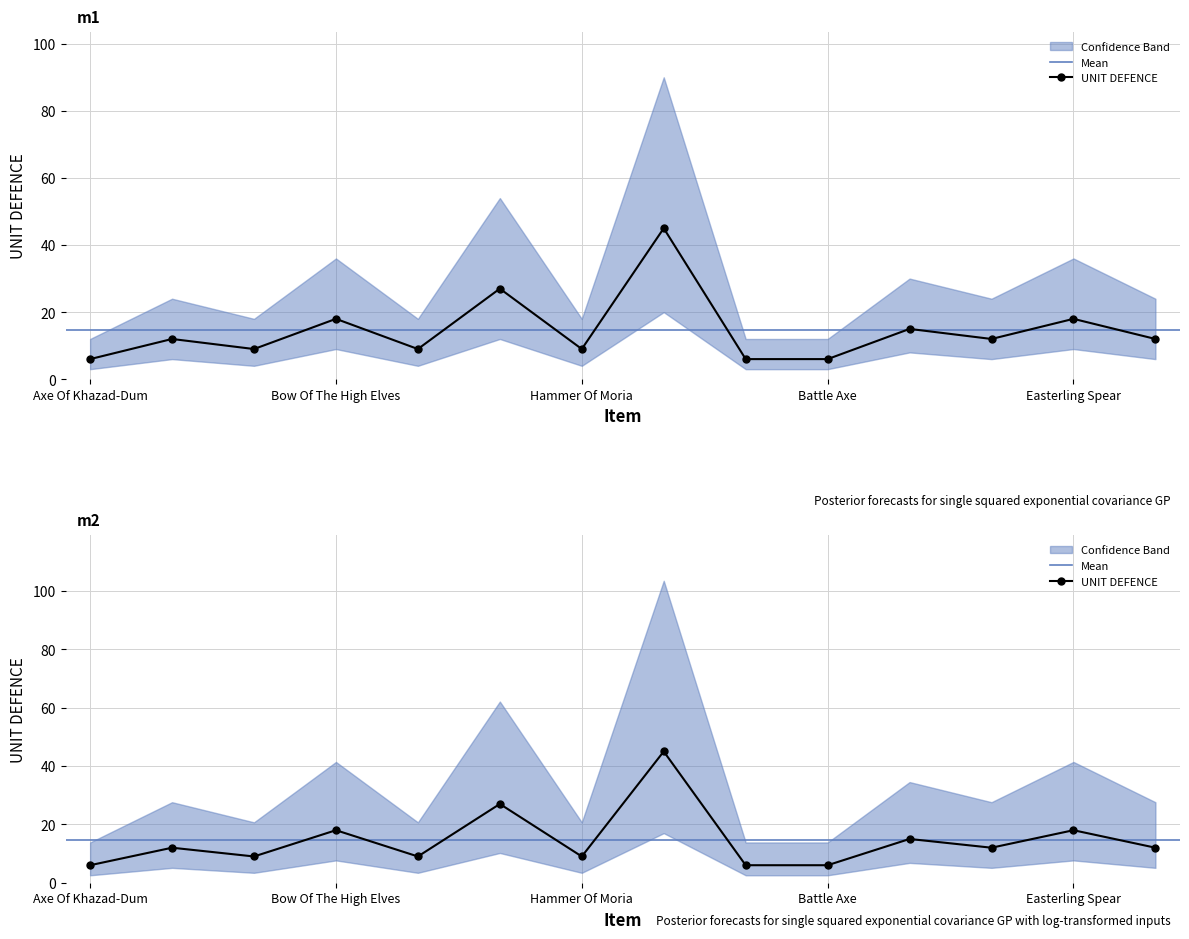

True or false: UNIT DEFENCE has a value of 18 at Easterling Spear.

True